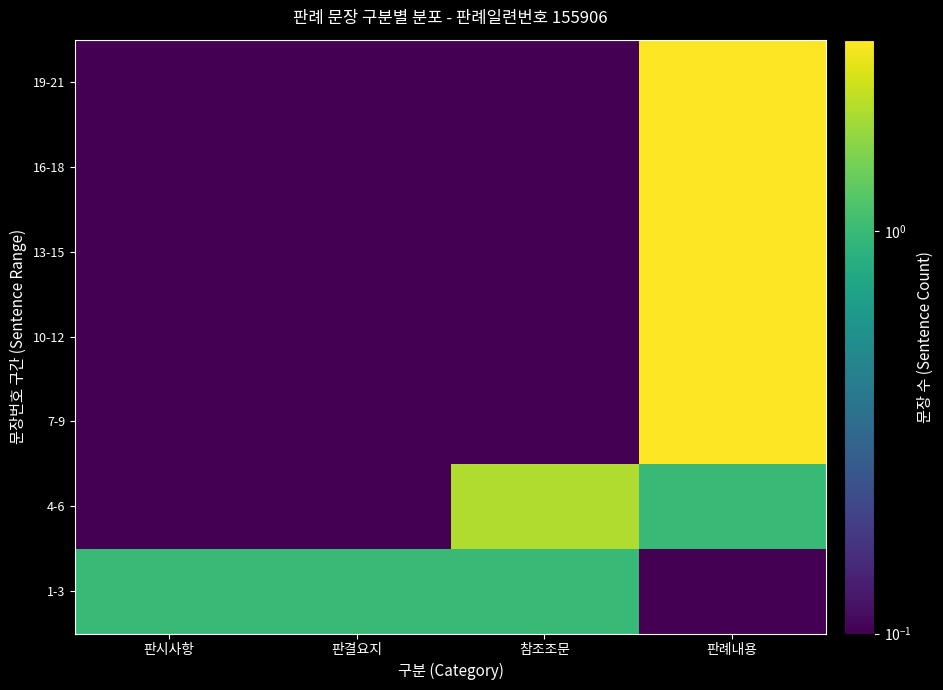

What is the difference between the highest and lowest values at 참조조문?

1.9